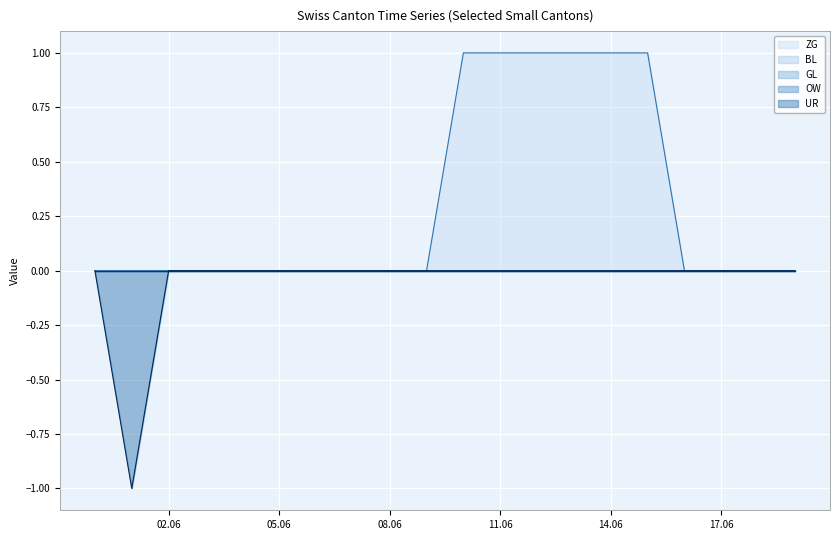

True or false: UR and BL cross at least once.

False